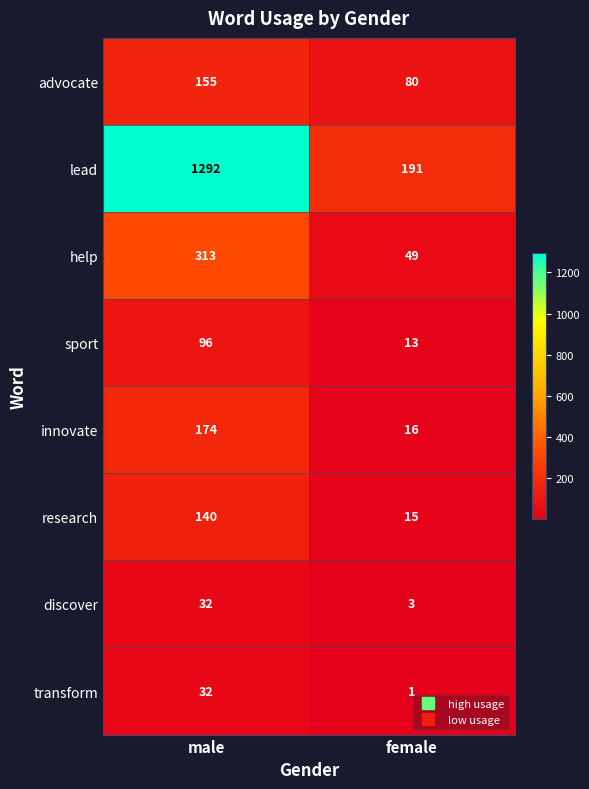

Is it true that innovate equals 174 at male?

True